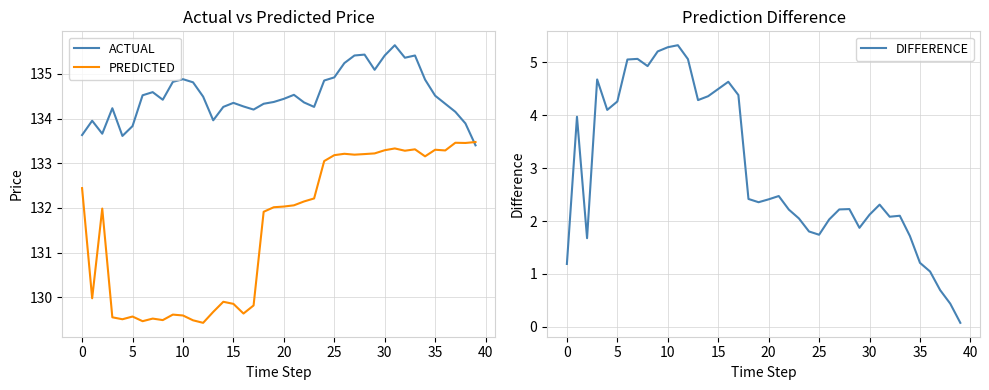

What is the maximum value for DIFFERENCE?

5.3